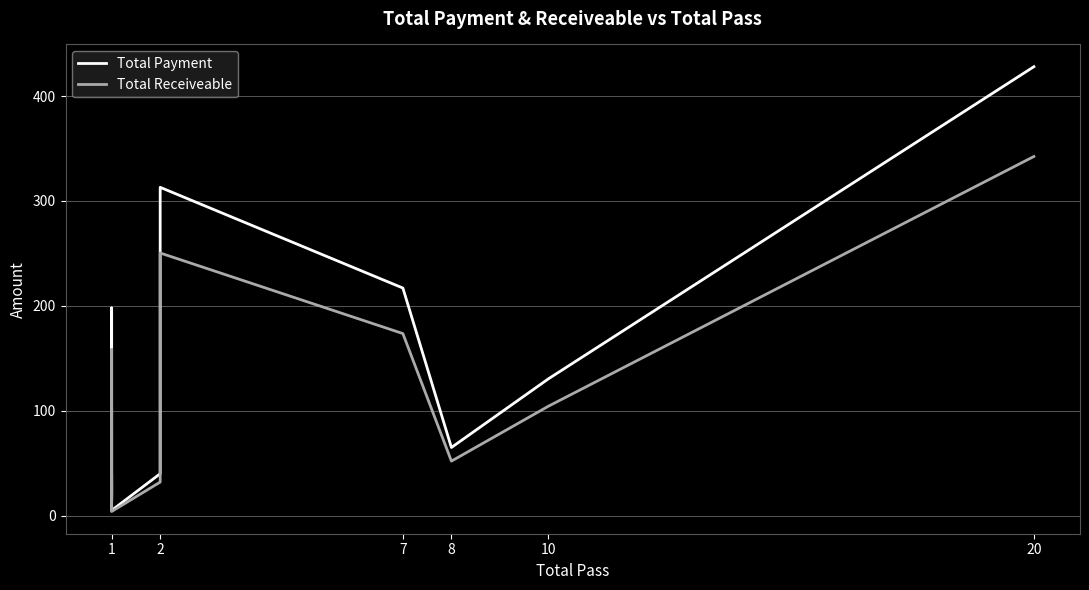

True or false: Total Payment and Total Receiveable cross at least once.

False